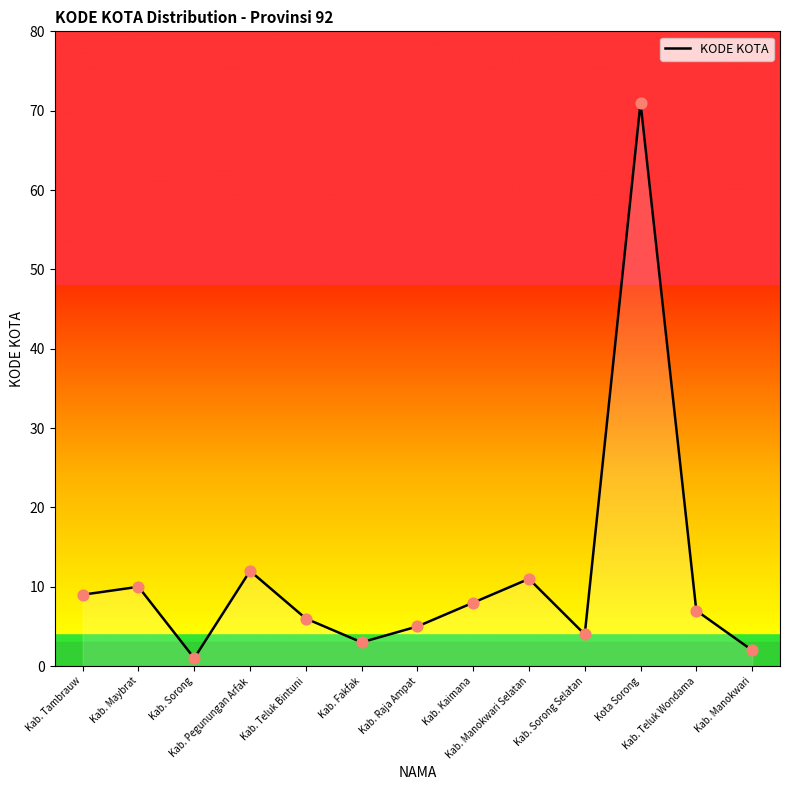

Which has a higher value, Kab. Tambrauw or Kab. Sorong Selatan?

Kab. Tambrauw